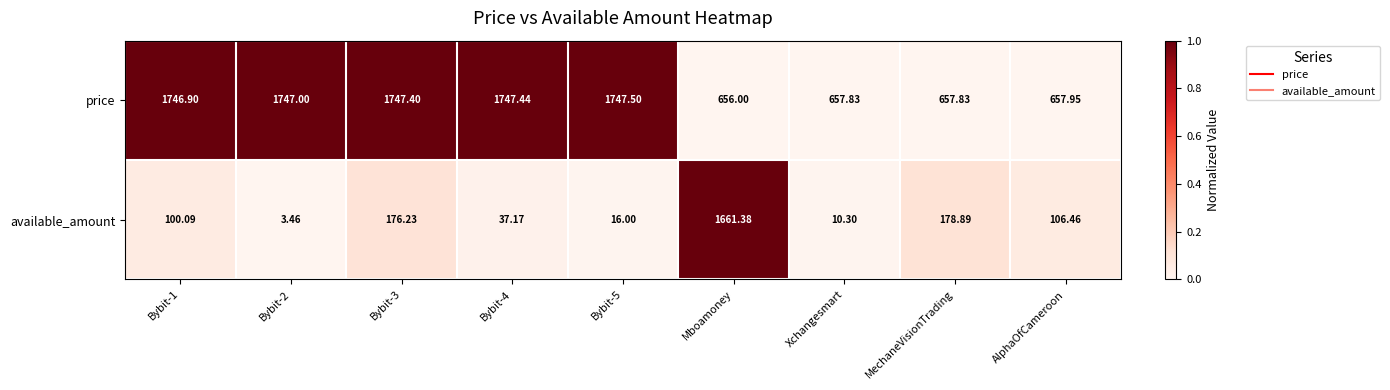

Is the value of price at AlphaOfCameroon greater than the value of available_amount at Bybit-4?

Yes